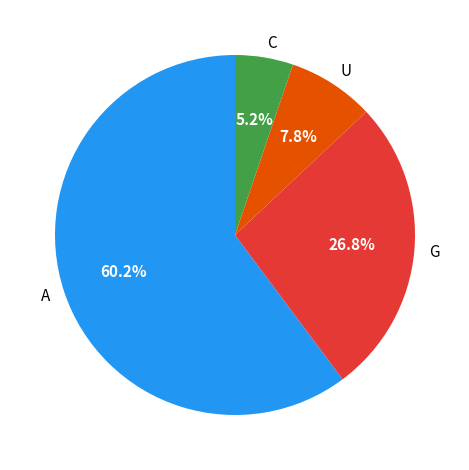

What is the smallest slice in the pie chart?

C